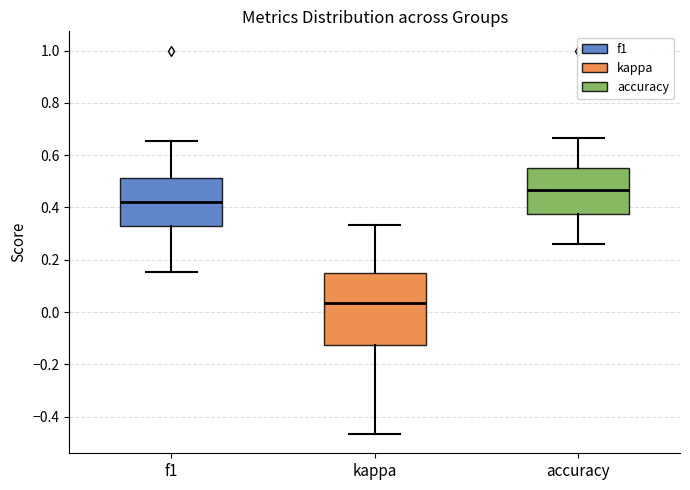

Reading left to right, transcribe this box plot: for each box, give where its median line is, the range the box spans, and where its two whiskers end, as read against the y-axis. The values are not printed on the chart, so give them approximately, as read against the axis.

f1: median 0.42, box 0.32 to 0.52, whiskers 0.16 to 0.66
kappa: median 0.04, box -0.12 to 0.16, whiskers -0.46 to 0.34
accuracy: median 0.46, box 0.38 to 0.56, whiskers 0.26 to 0.66